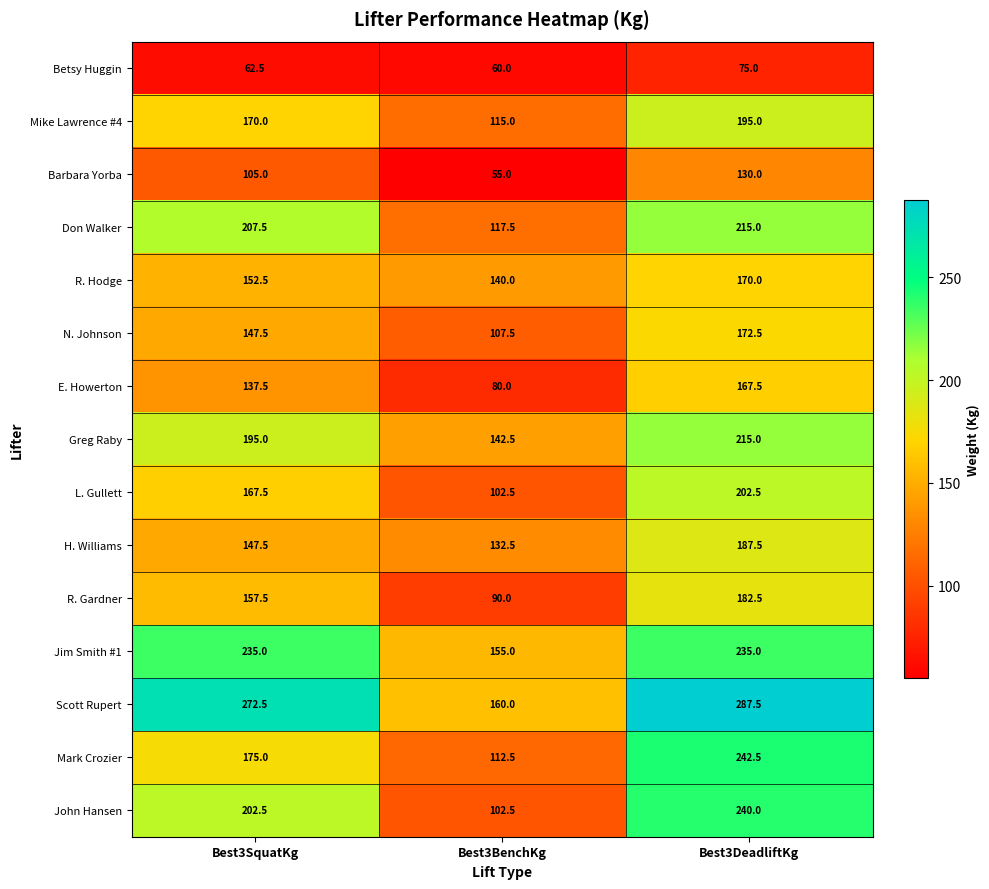

What is the total value across all series at Best3BenchKg?

1672.5